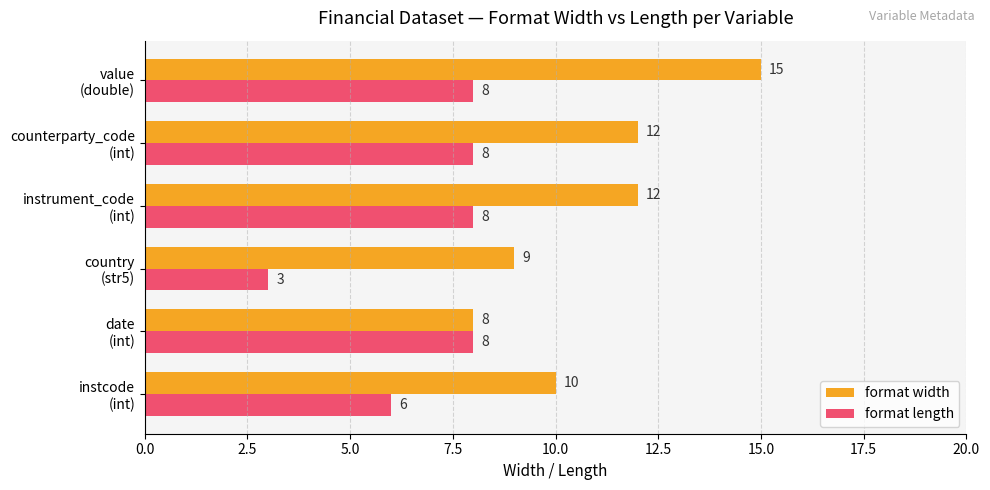

What is the highest value of the format length series?

8